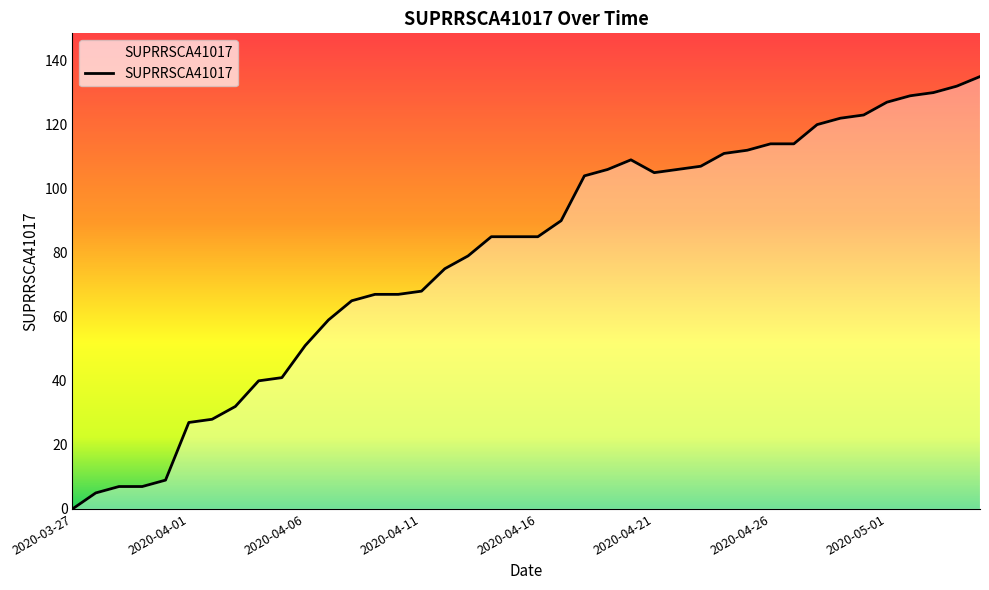

Reading right to left, transcribe all the data shown in this chart.

2020-05-05=135	2020-05-04=132	2020-05-03=130	2020-05-02=129	2020-05-01=127	2020-04-30=123	2020-04-29=122	2020-04-28=120	2020-04-27=114	2020-04-26=114	2020-04-25=112	2020-04-24=111	2020-04-23=107	2020-04-22=106	2020-04-21=105	2020-04-20=109	2020-04-19=106	2020-04-18=104	2020-04-17=90	2020-04-16=85	2020-04-15=85	2020-04-14=85	2020-04-13=79	2020-04-12=75	2020-04-11=68	2020-04-10=67	2020-04-09=67	2020-04-08=65	2020-04-07=59	2020-04-06=51	2020-04-05=41	2020-04-04=40	2020-04-03=32	2020-04-02=28	2020-04-01=27	2020-03-31=9	2020-03-30=7	2020-03-29=7	2020-03-28=5	2020-03-27=0